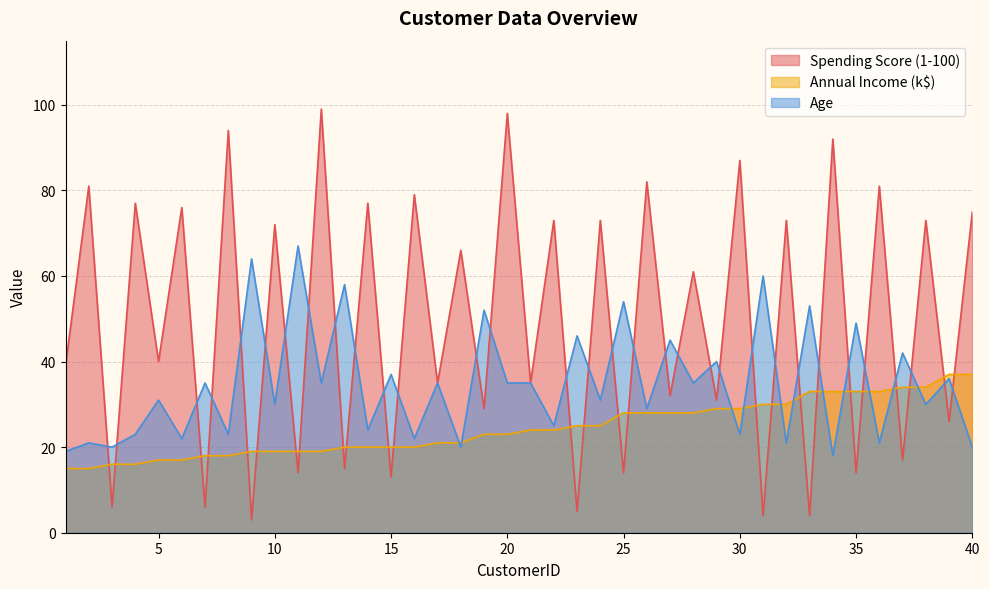

Reading left to right, transcribe all the data shown in this chart.

Spending Score (1-100): 39	81	6	77	40	76	6	94	3	72	14	99	15	77	13	79	35	66	29	98	35	73	5	73	14	82	32	61	31	87	4	73	4	92	14	81	17	73	26	75
Annual Income (k$): 15	15	16	16	17	17	18	18	19	19	19	19	20	20	20	20	21	21	23	23	24	24	25	25	28	28	28	28	29	29	30	30	33	33	33	33	34	34	37	37
Age: 19	21	20	23	31	22	35	23	64	30	67	35	58	24	37	22	35	20	52	35	35	25	46	31	54	29	45	35	40	23	60	21	53	18	49	21	42	30	36	20